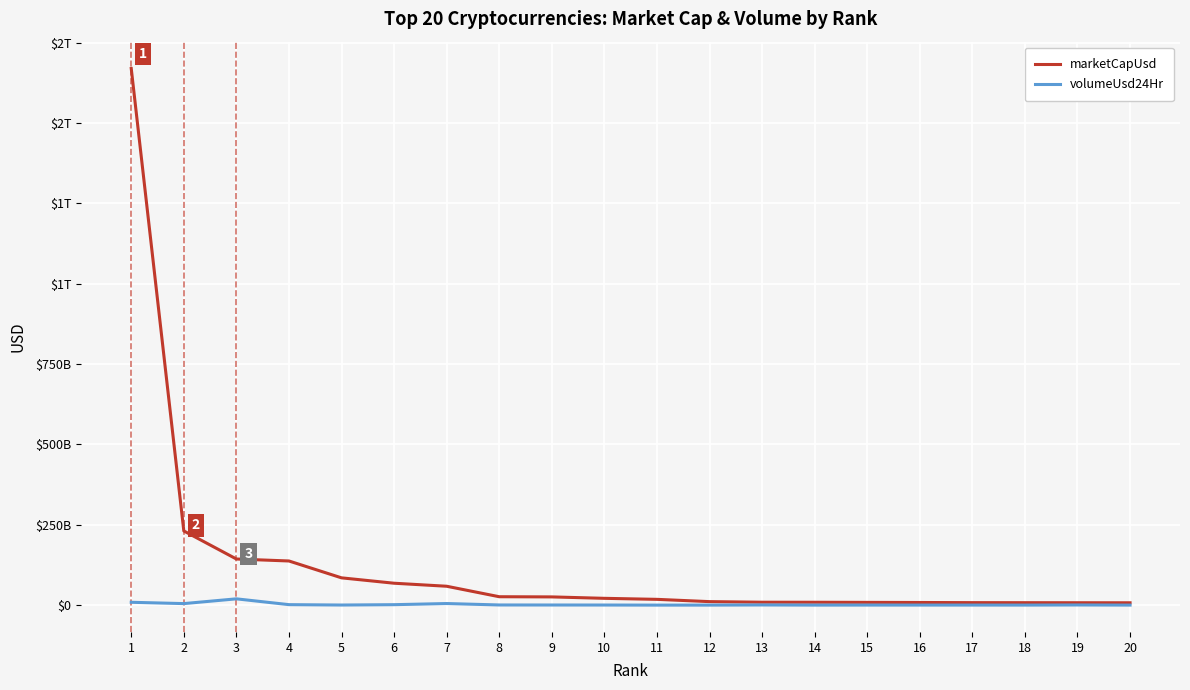

True or false: volumeUsd24Hr and marketCapUsd intersect in this chart.

False